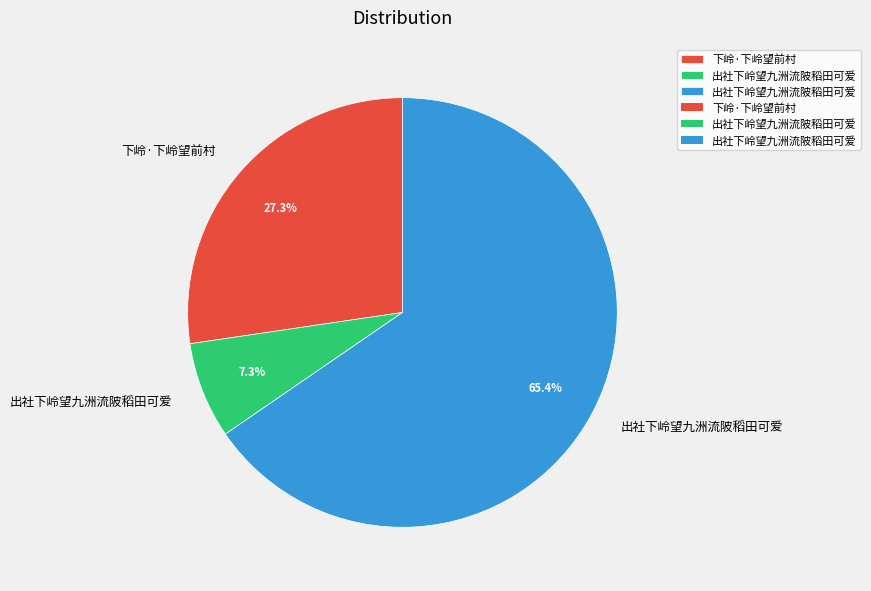

Is there any slice that represents more than half of the pie?

Yes